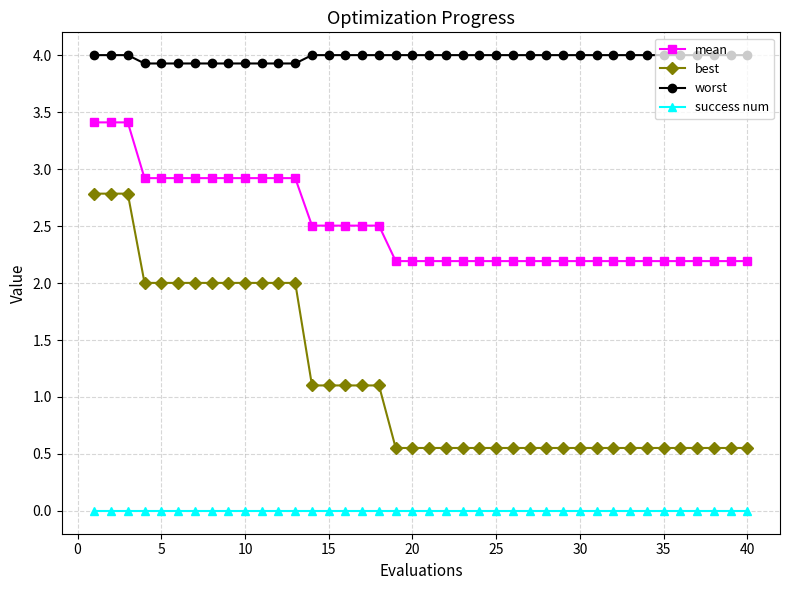

Which series has the largest range (max minus min)?

best